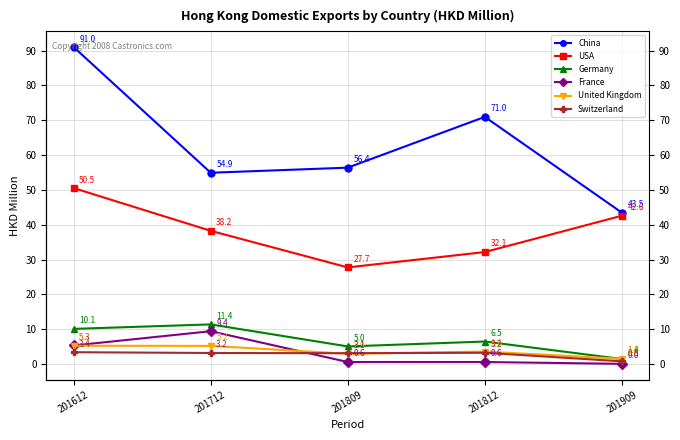

Which category has the highest value in the Germany series?

201712